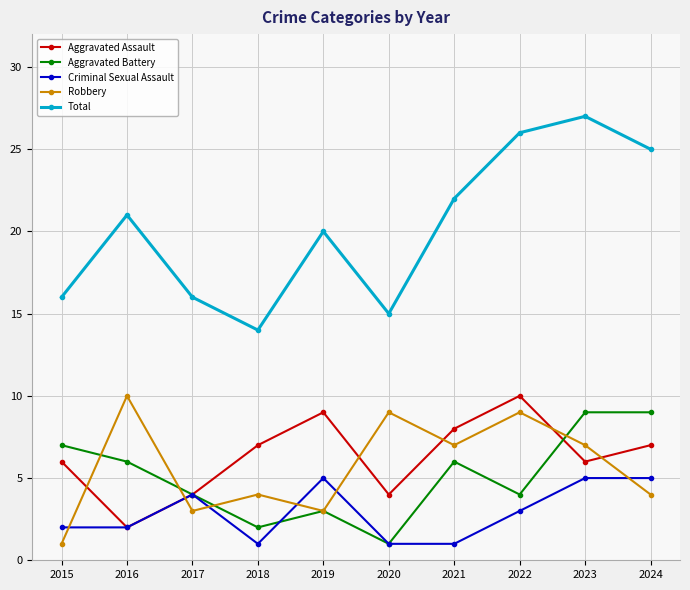

Is it true that Aggravated Assault equals 7 at 2024?

True